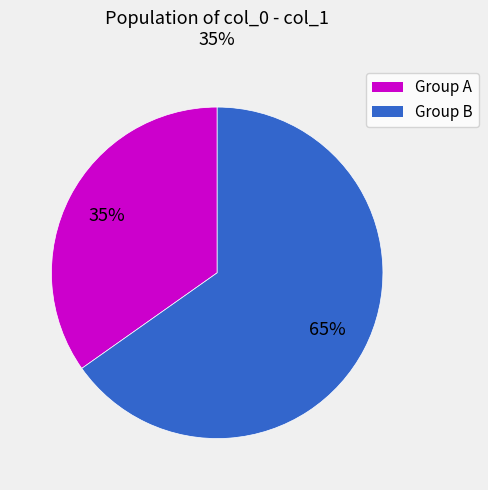

Is there any slice that represents more than half of the pie?

Yes